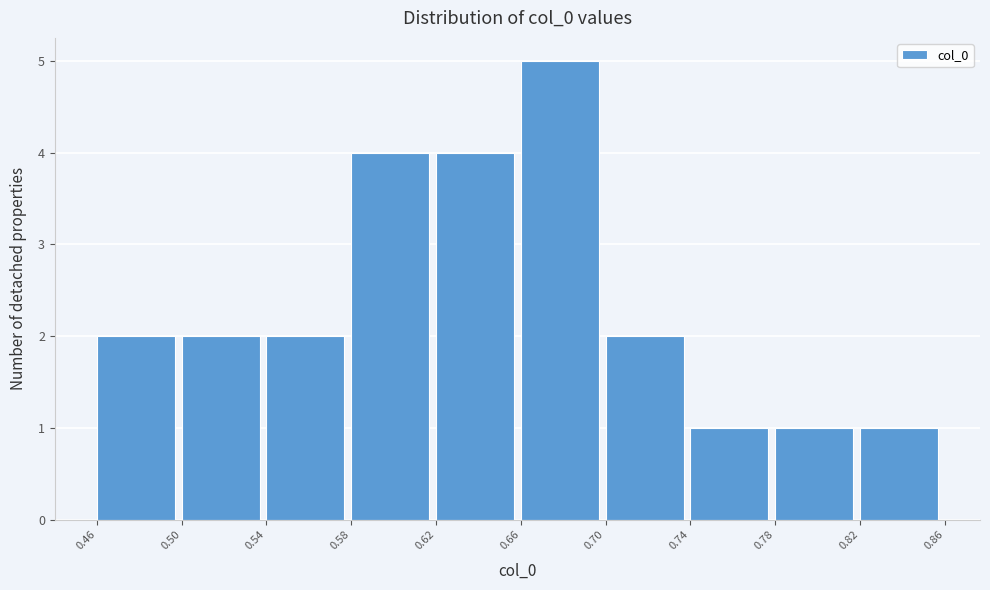

Reading left to right, transcribe this chart: for each bar, give the range it covers on the x-axis and its height. The values are not printed on the chart, so give them approximately, as read against the axis.

0.46 to 0.50: 2
0.50 to 0.54: 2
0.54 to 0.58: 2
0.58 to 0.62: 4
0.62 to 0.66: 4
0.66 to 0.70: 5
0.70 to 0.74: 2
0.74 to 0.78: 1
0.78 to 0.82: 1
0.82 to 0.86: 1